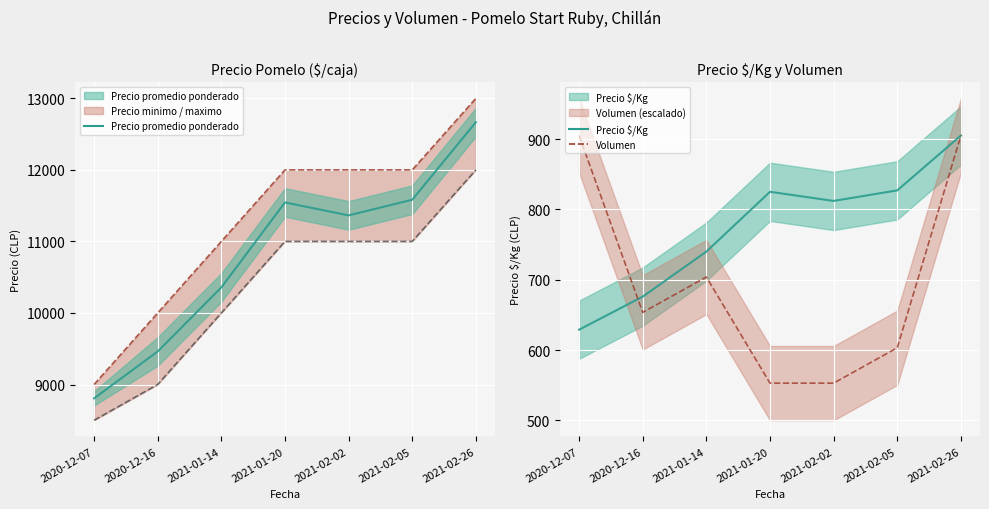

True or false: Precio $/Kg has more than 2 points higher than both neighbors.

False